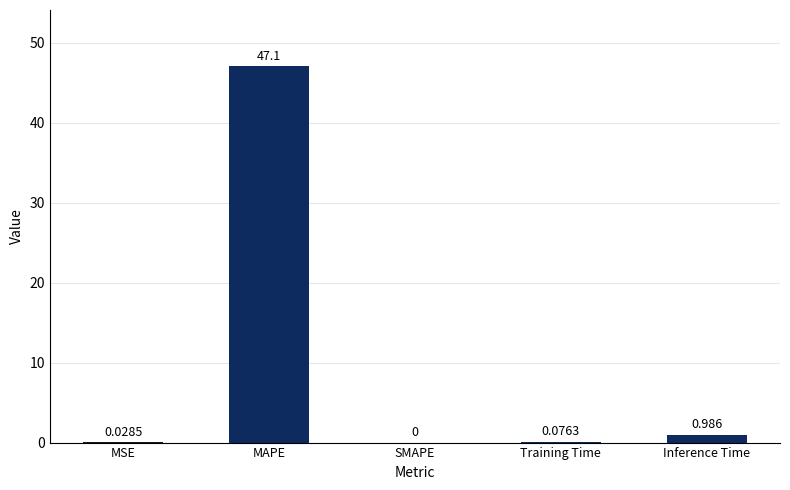

Which label corresponds to the largest value in the chart?

MAPE